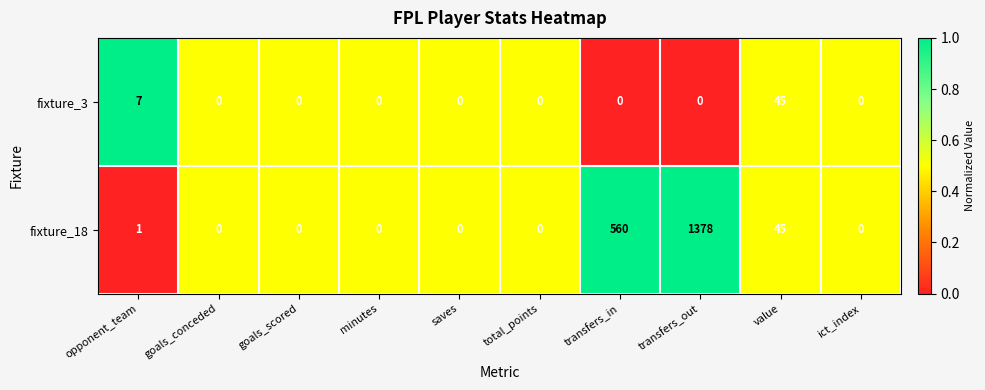

What is the total value across all series at minutes?

0